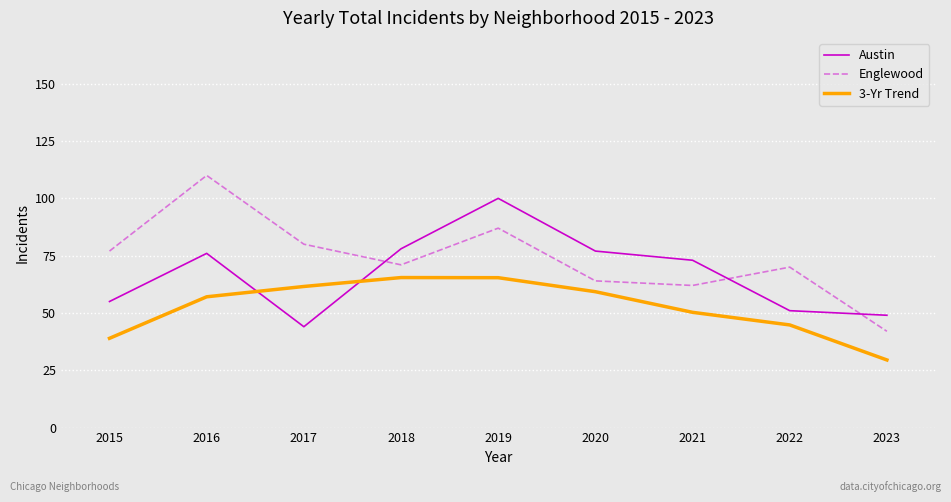

Which label corresponds to the largest value in the chart?

2016